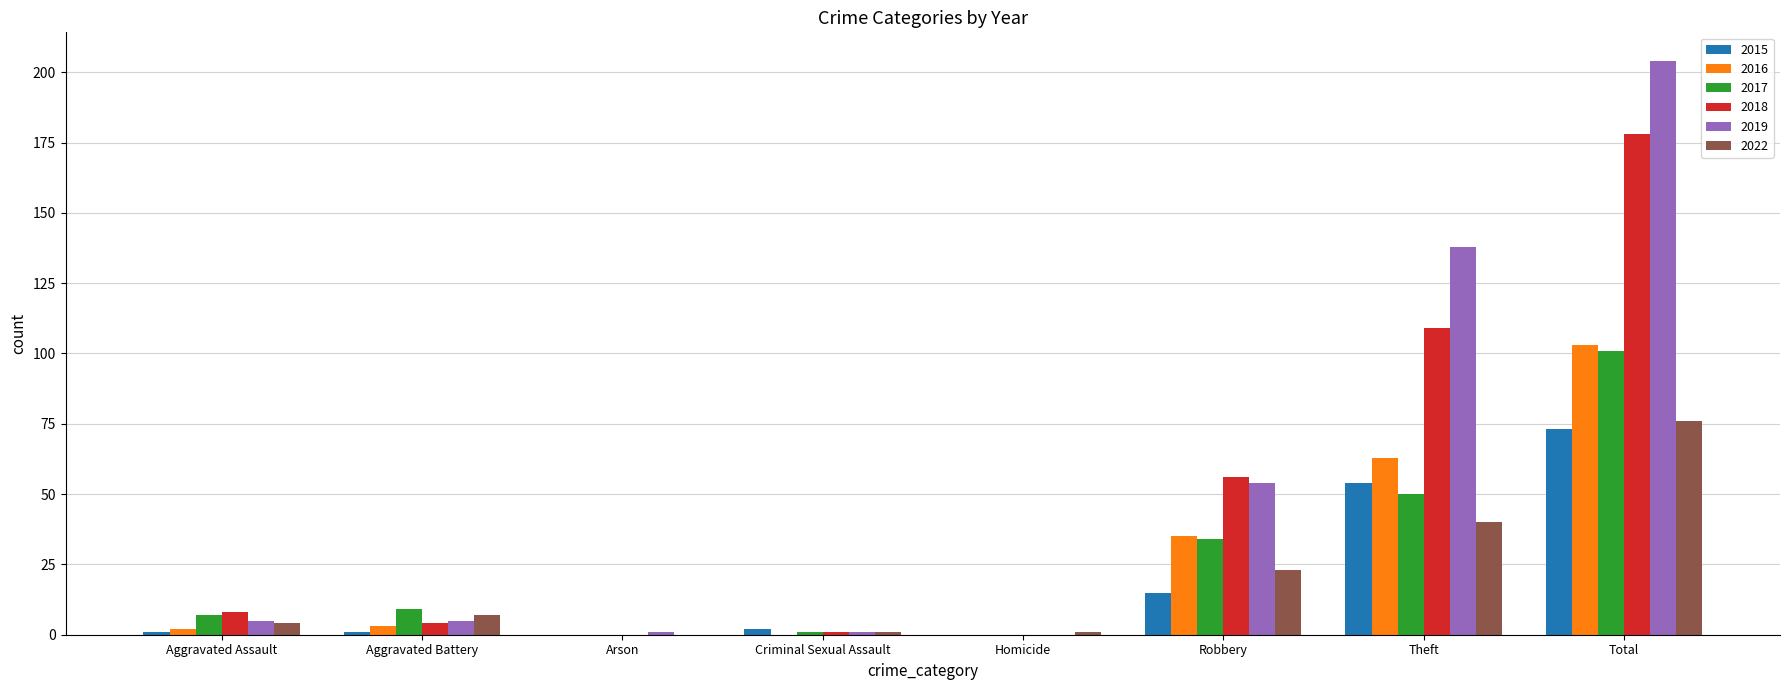

Where is 2018 nearest to the value 89?

Theft